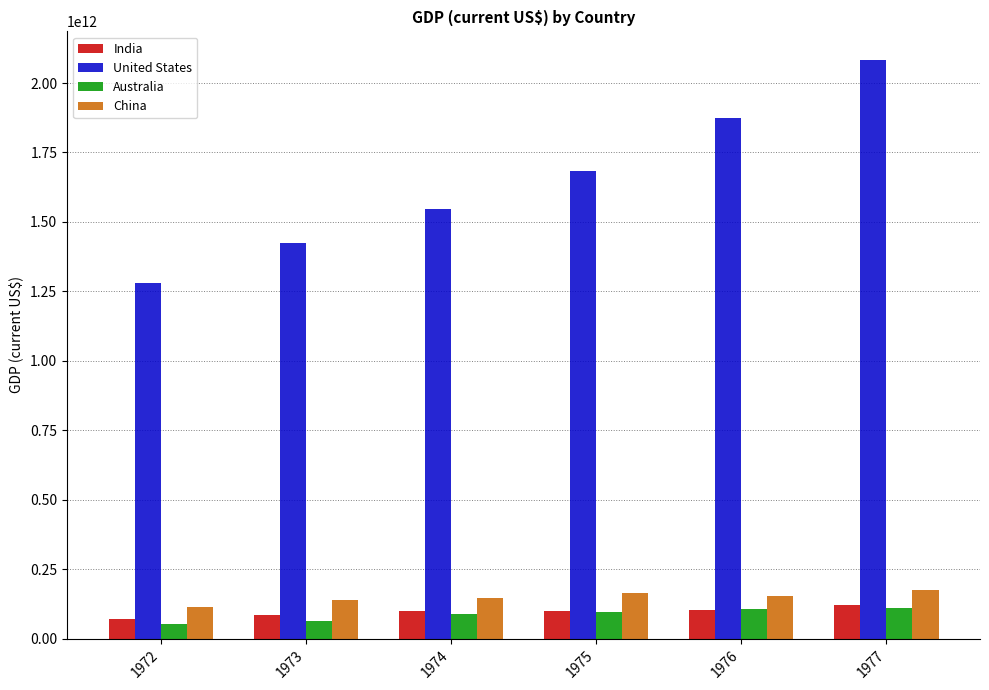

Between 1974 and 1977, which series saw the biggest shift?

United States